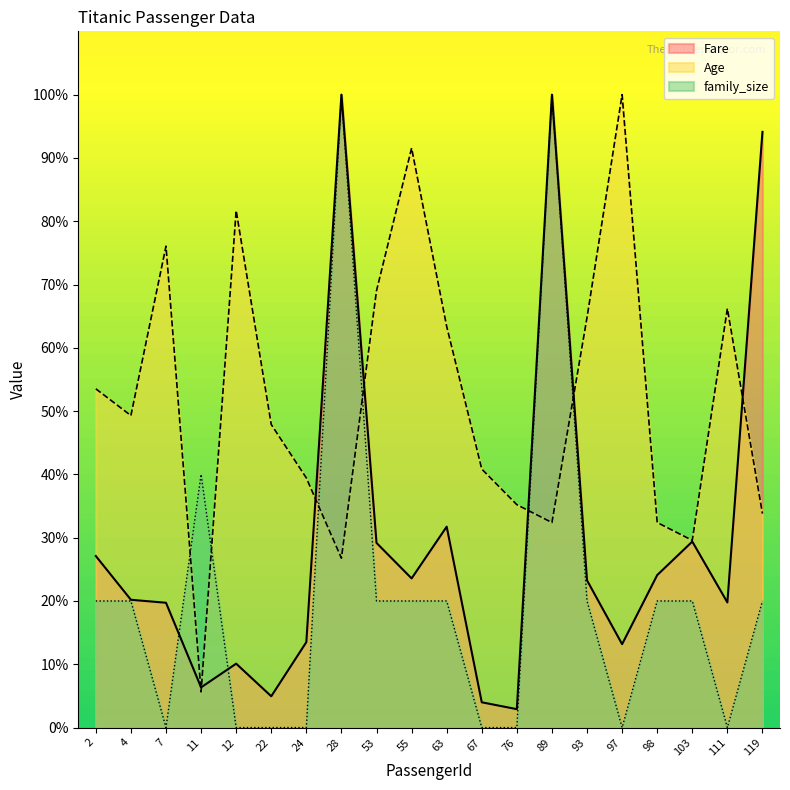

At which category does Fare reach its first local peak?

12